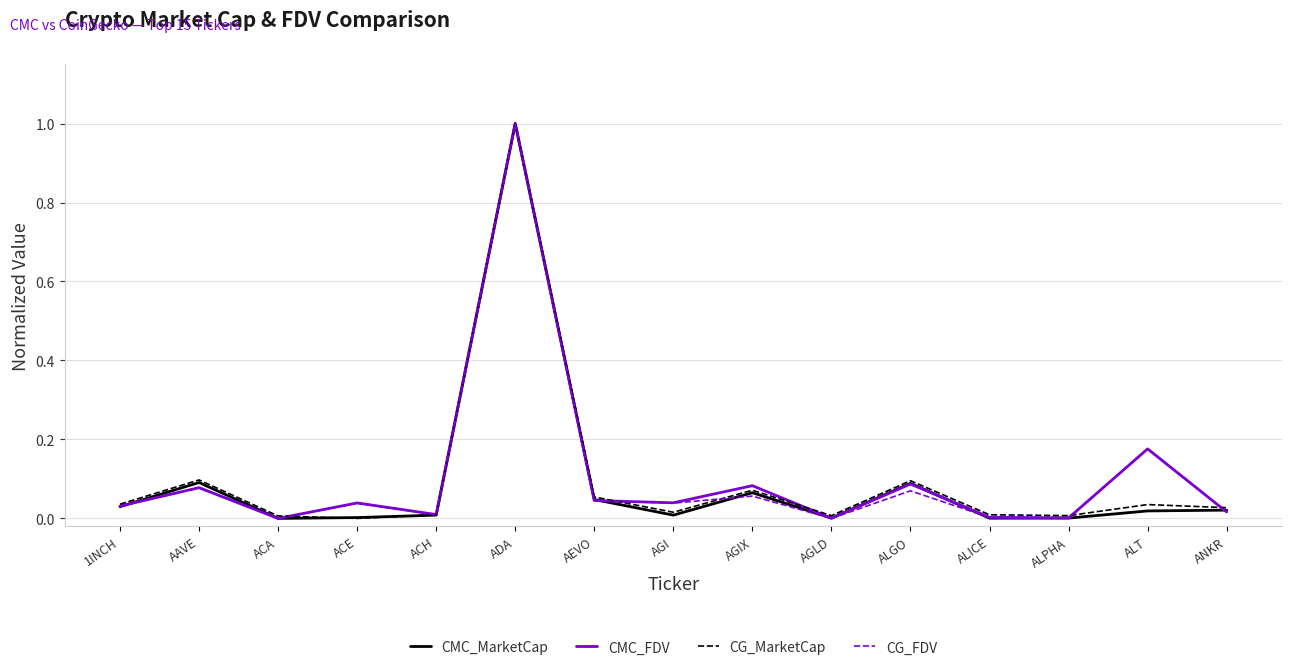

The CG_FDV series shows 1.0 at ADA. True or false?

True